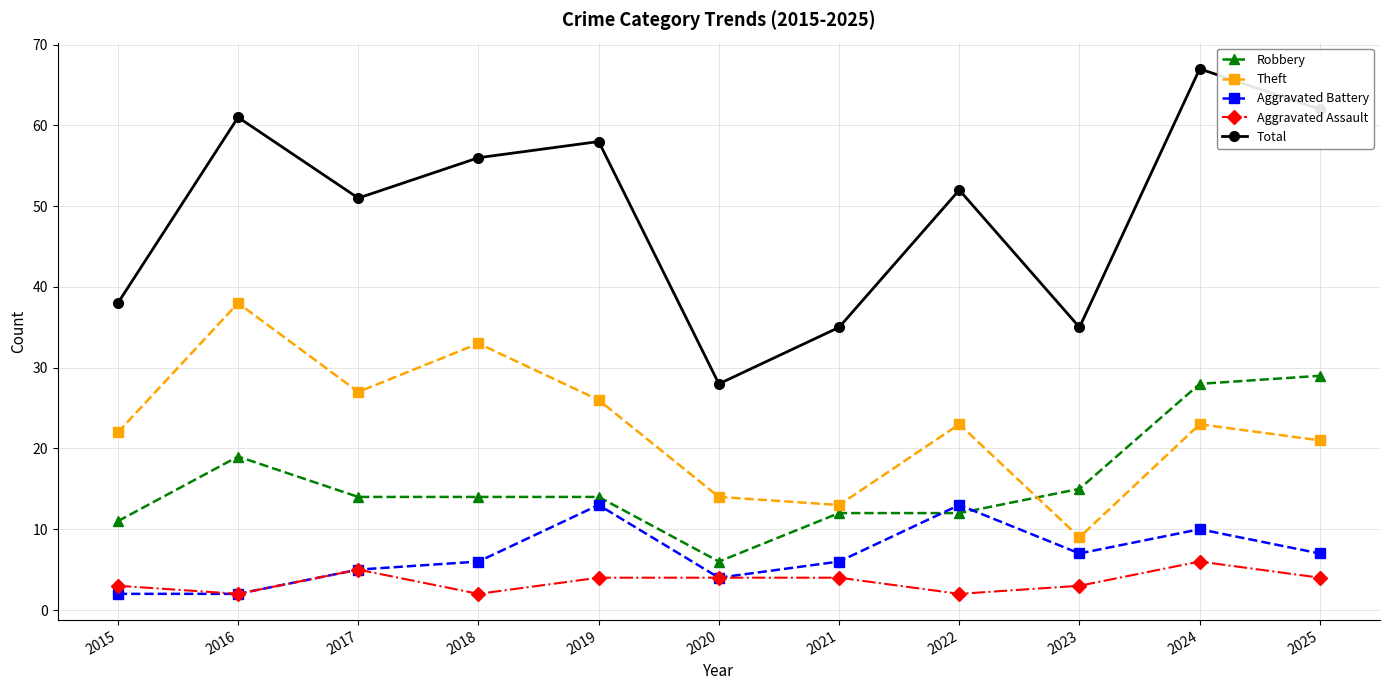

Which series has the widest spread of values?

Total